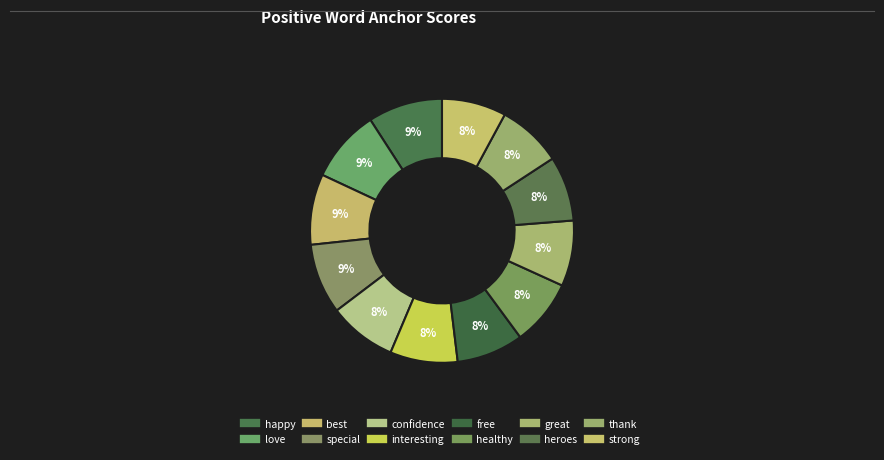

What portion of the pie excludes best?

91.3%